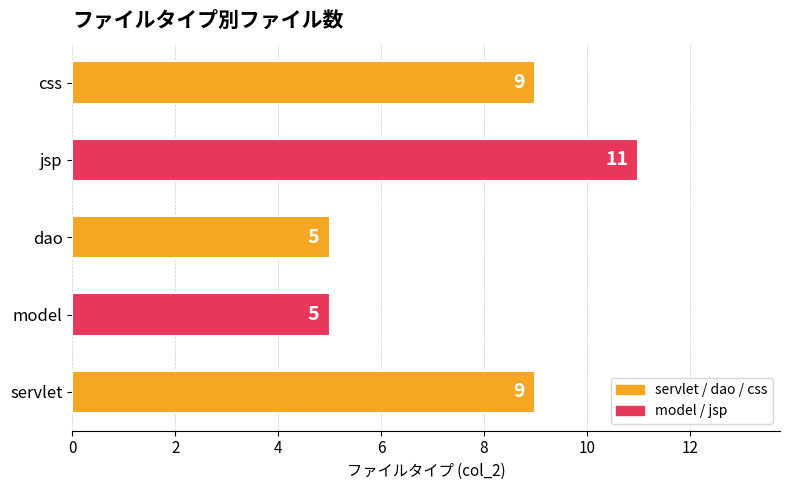

What is the change in value from model to jsp?

+6